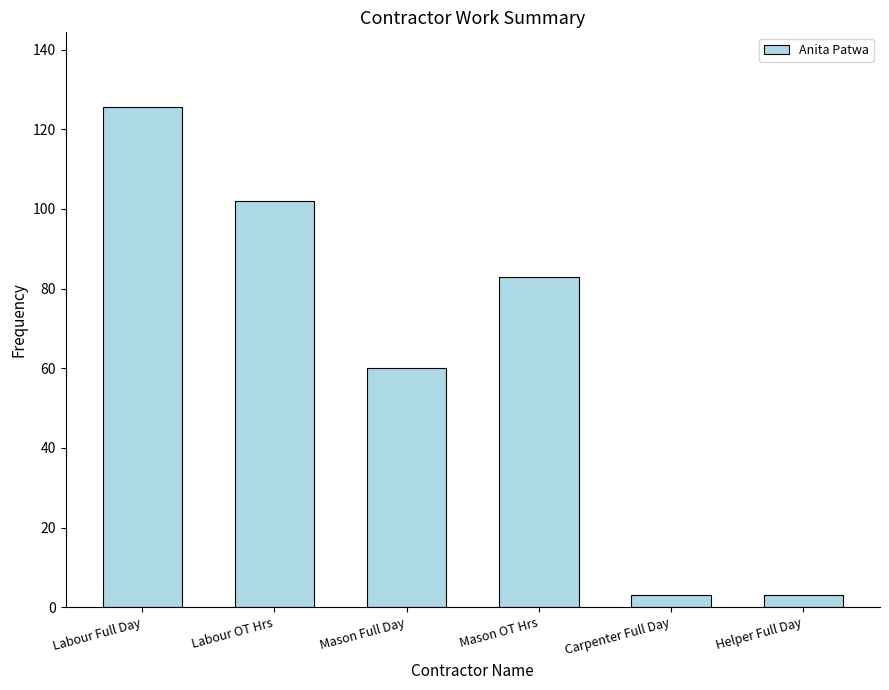

What is the change in value from Labour OT Hrs to Helper Full Day?

-99.0